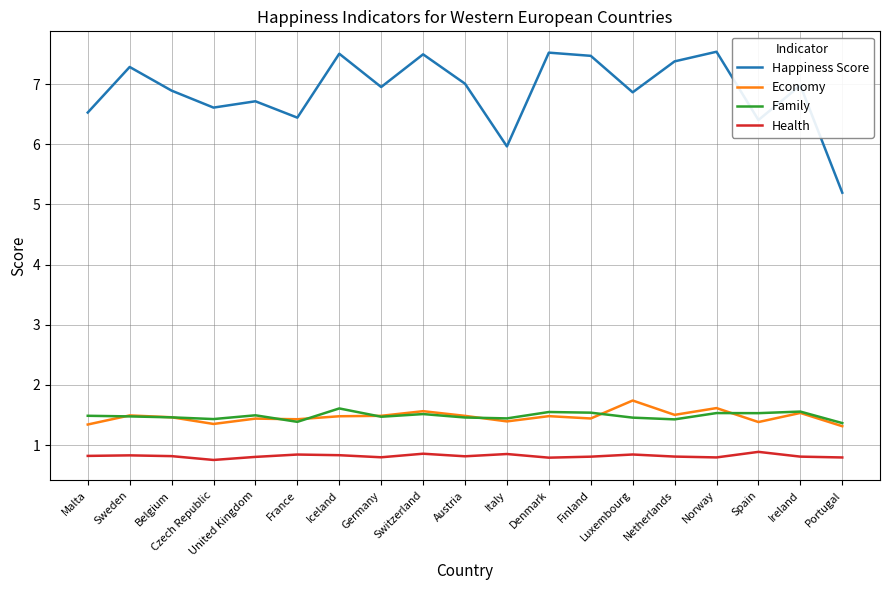

What is the difference between the highest and lowest values at France?

5.6